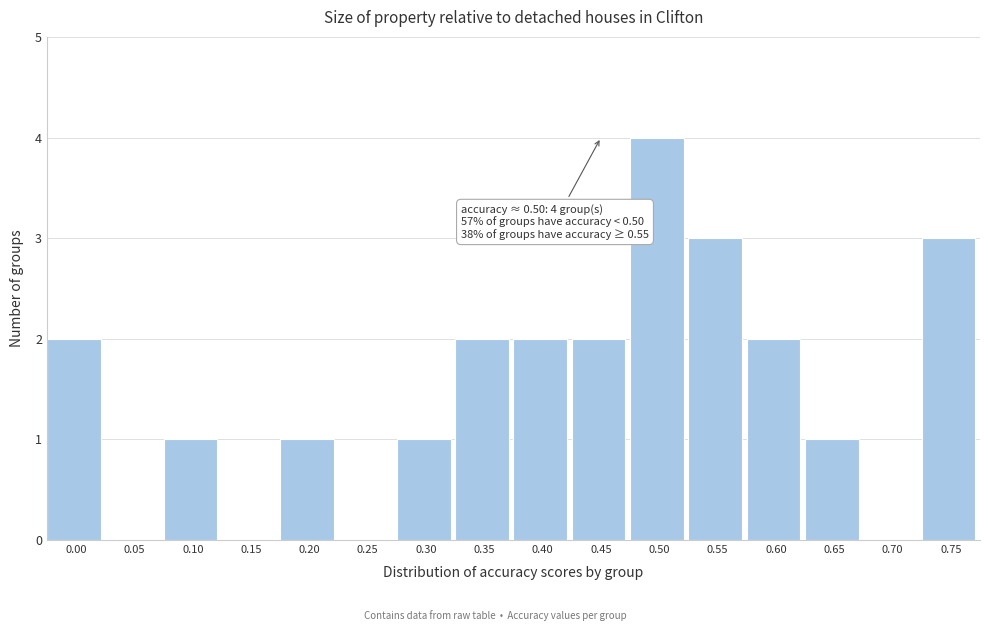

Reading right to left, what are all the values shown in this chart?

0.75=3	0.70=0	0.65=1	0.60=2	0.55=3	0.50=4	0.45=2	0.40=2	0.35=2	0.30=1	0.25=0	0.20=1	0.15=0	0.10=1	0.05=0	0.00=2